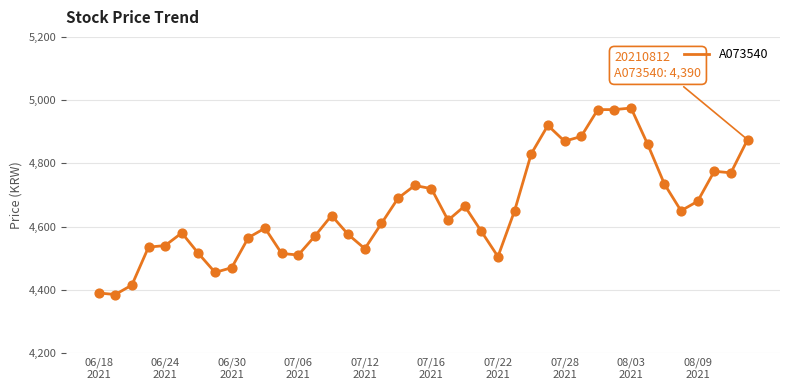

What is the minimum value shown in the chart?

4385